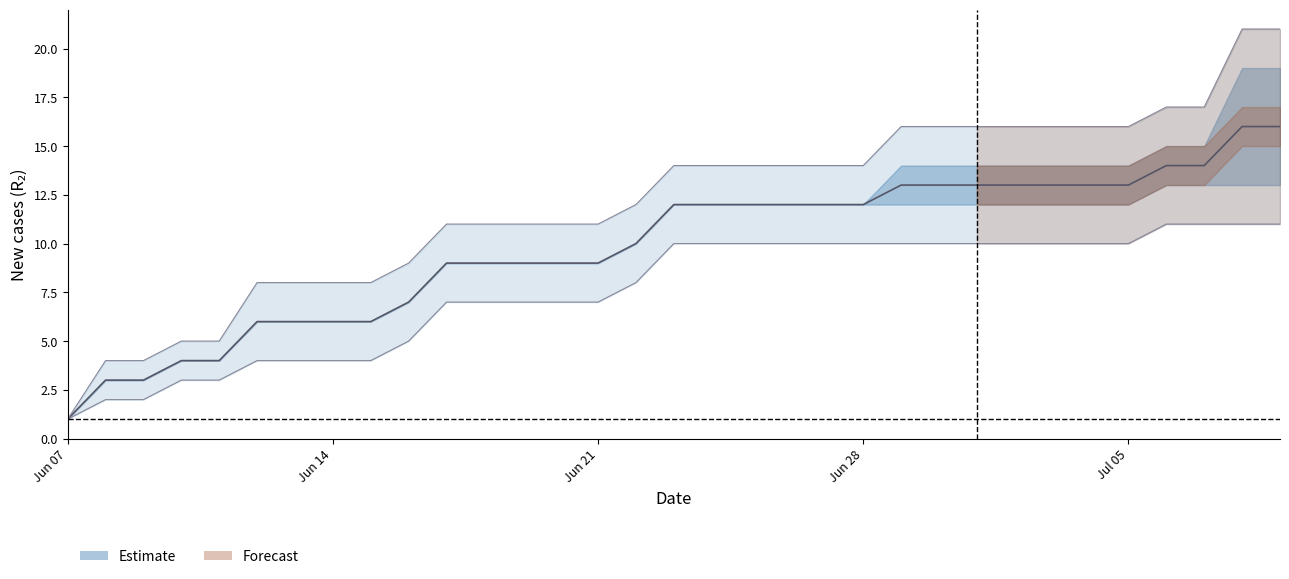

The value at 6 is 2. True or false?

False